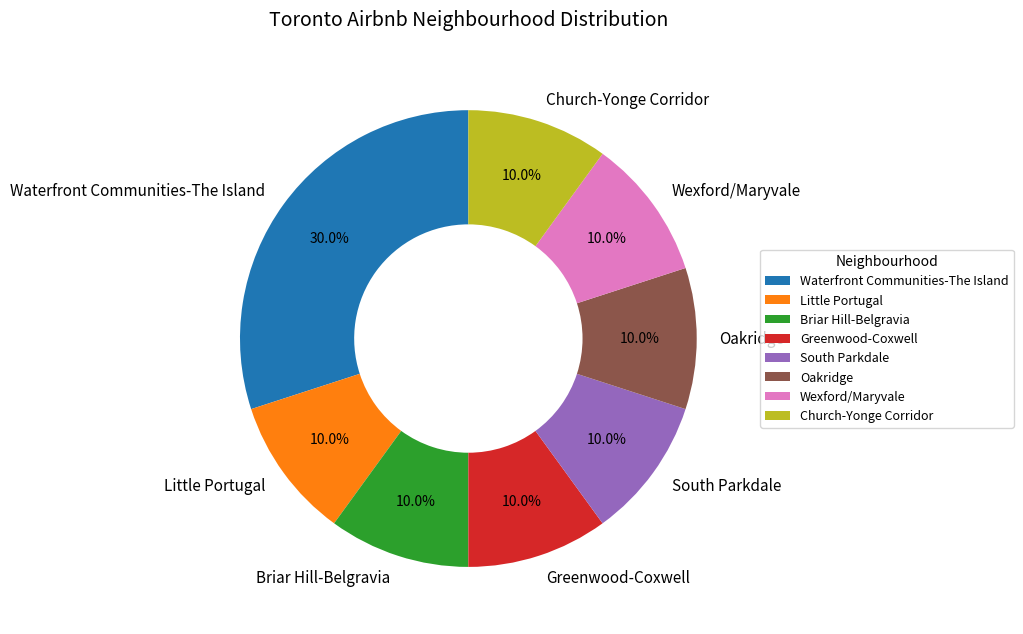

To the nearest percent, what is the average slice percentage?

12%